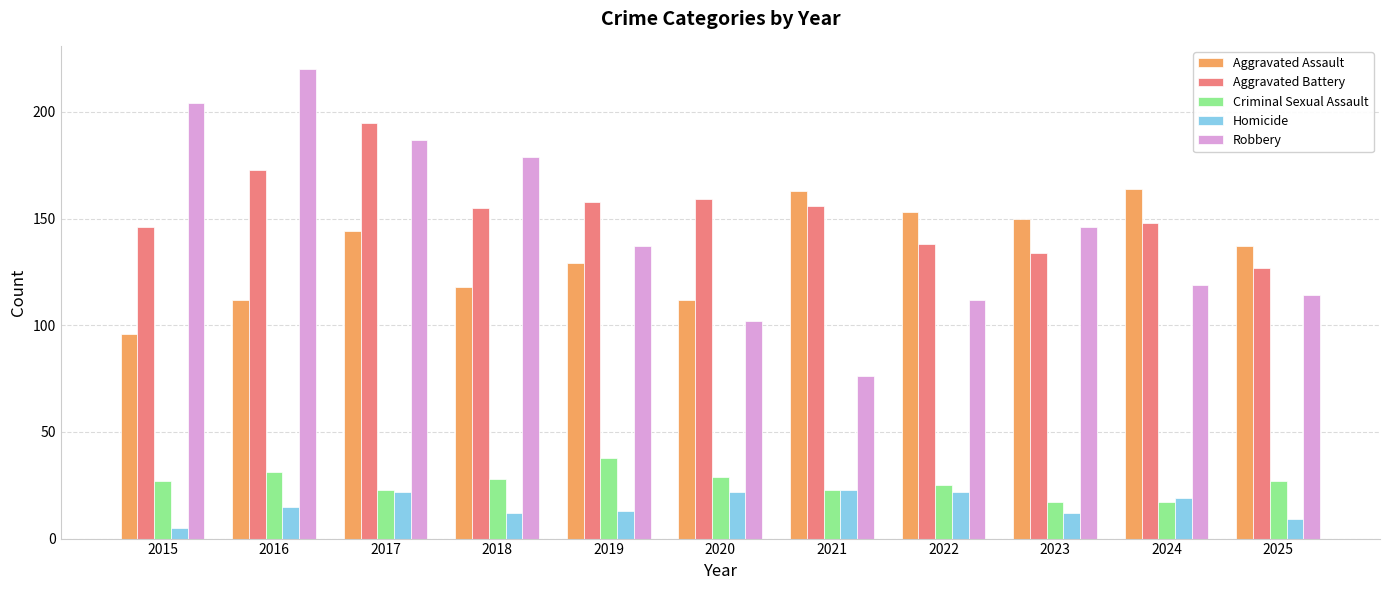

What is the average value of the Aggravated Assault series?

134